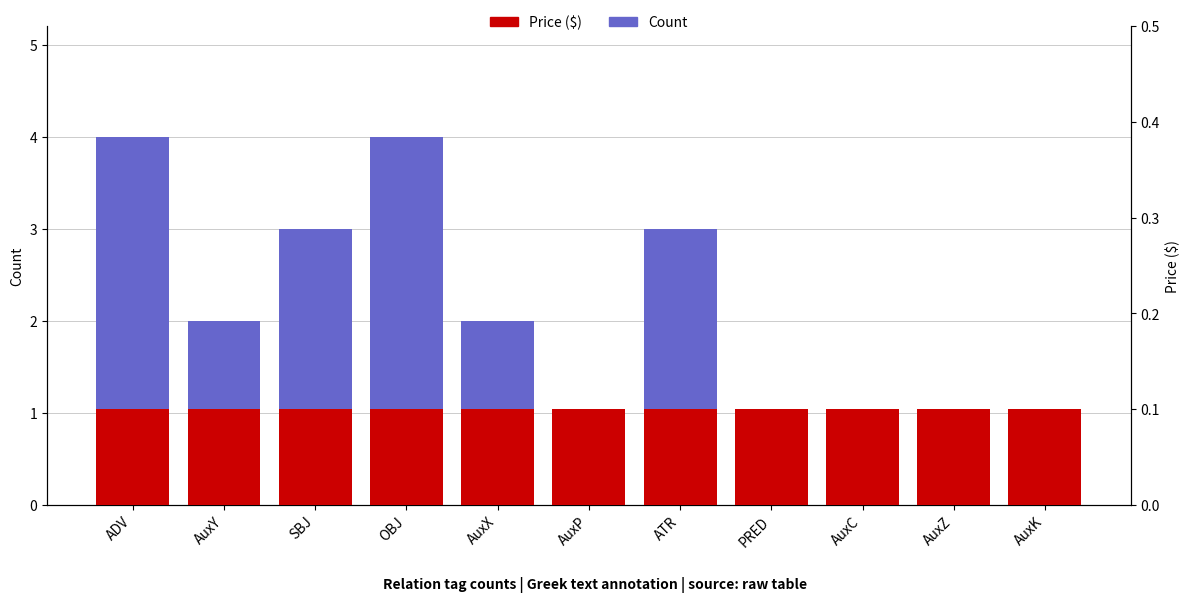

Count the Count values in the range 1 to 3.

9